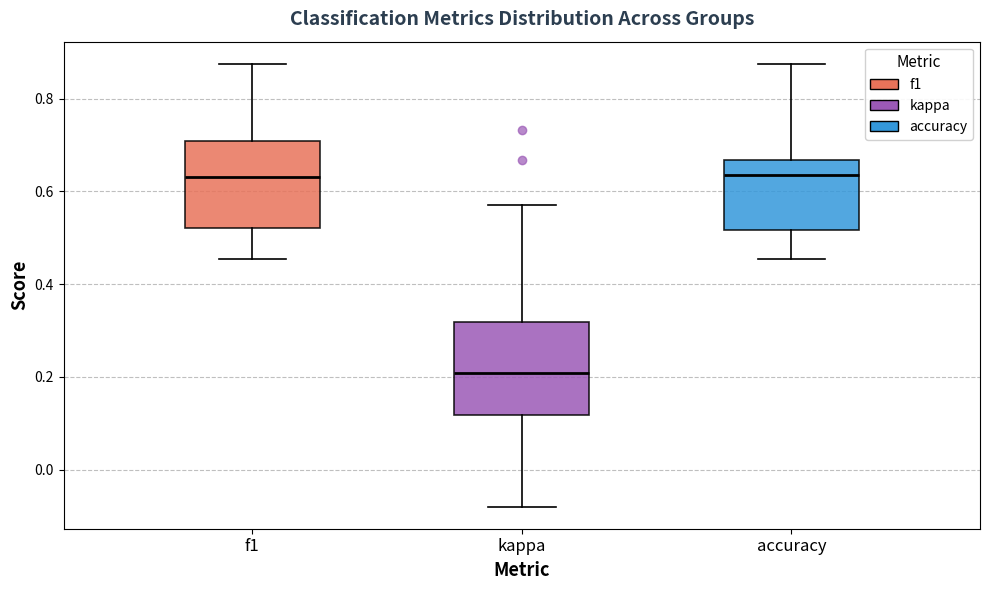

Where does the lower whisker of the box for f1 end on the y-axis? The values are not printed on the chart, so give them approximately, as read against the axis.

0.46